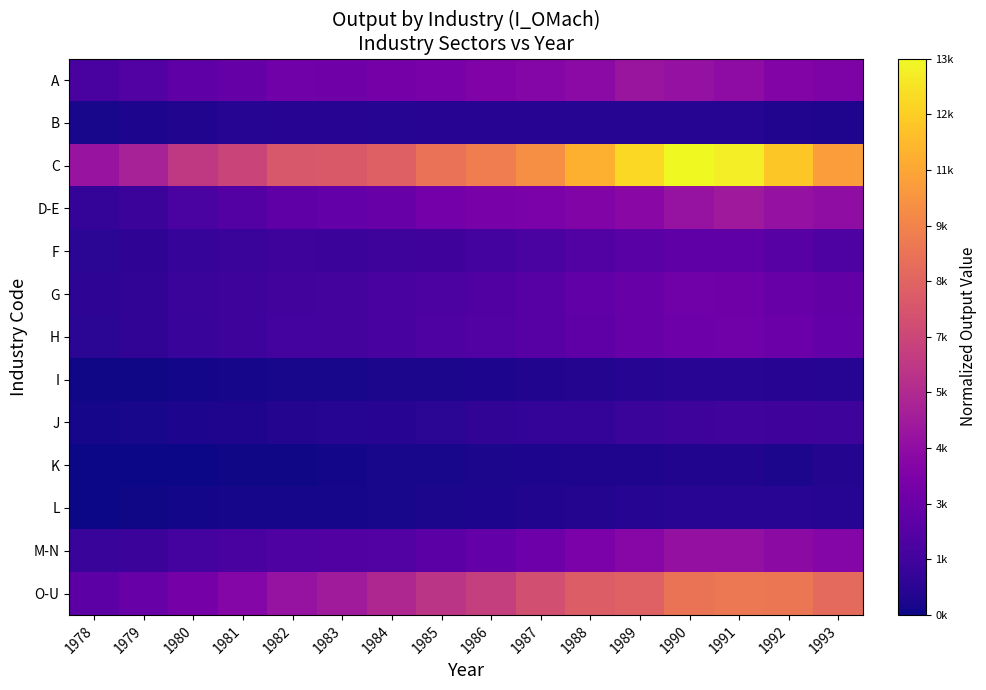

At how many categories does at least one series exceed 0?

16